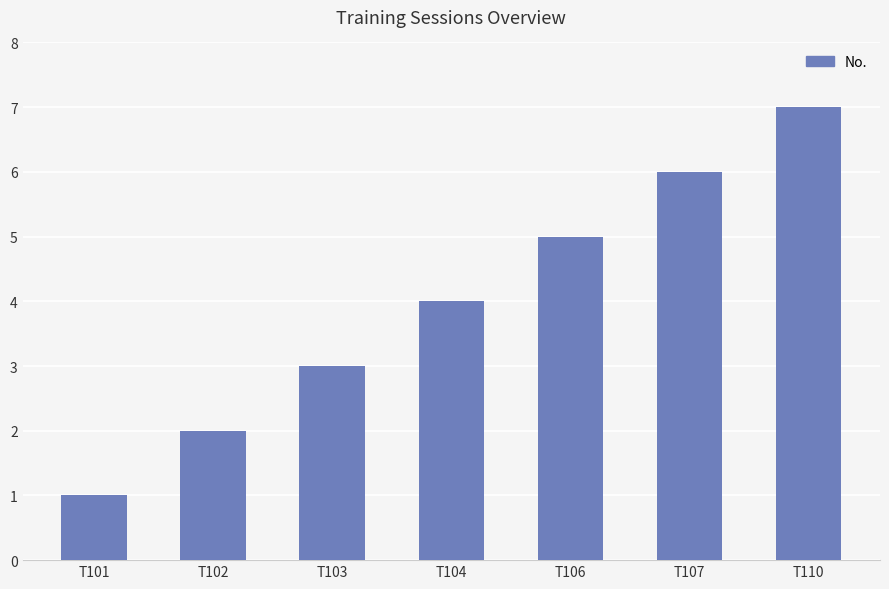

Rank the categories by value from lowest to highest.

T101, T102, T103, T104, T106, T107, T110